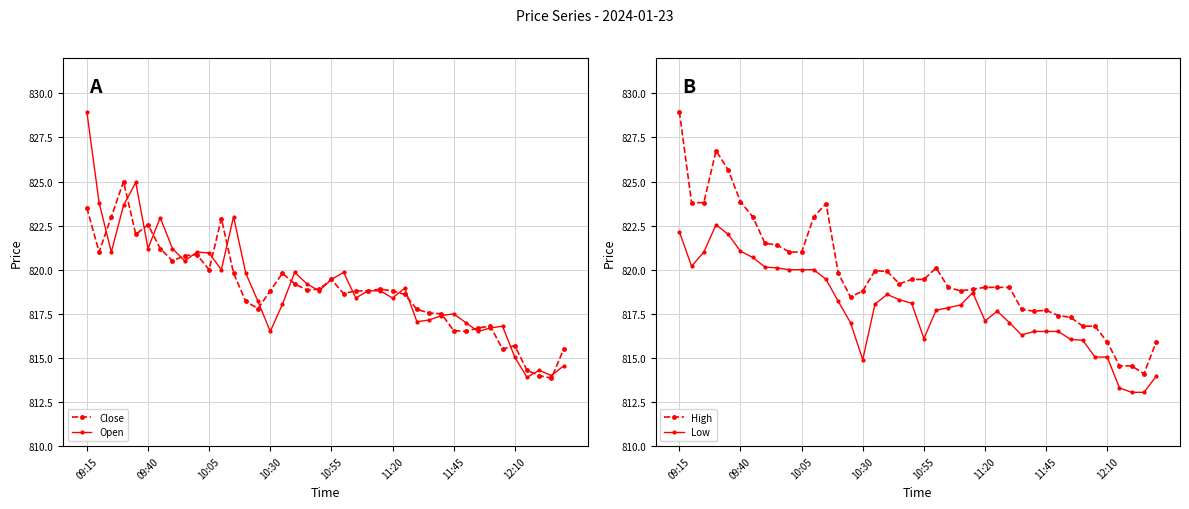

What is the highest value of the High series?

829.0